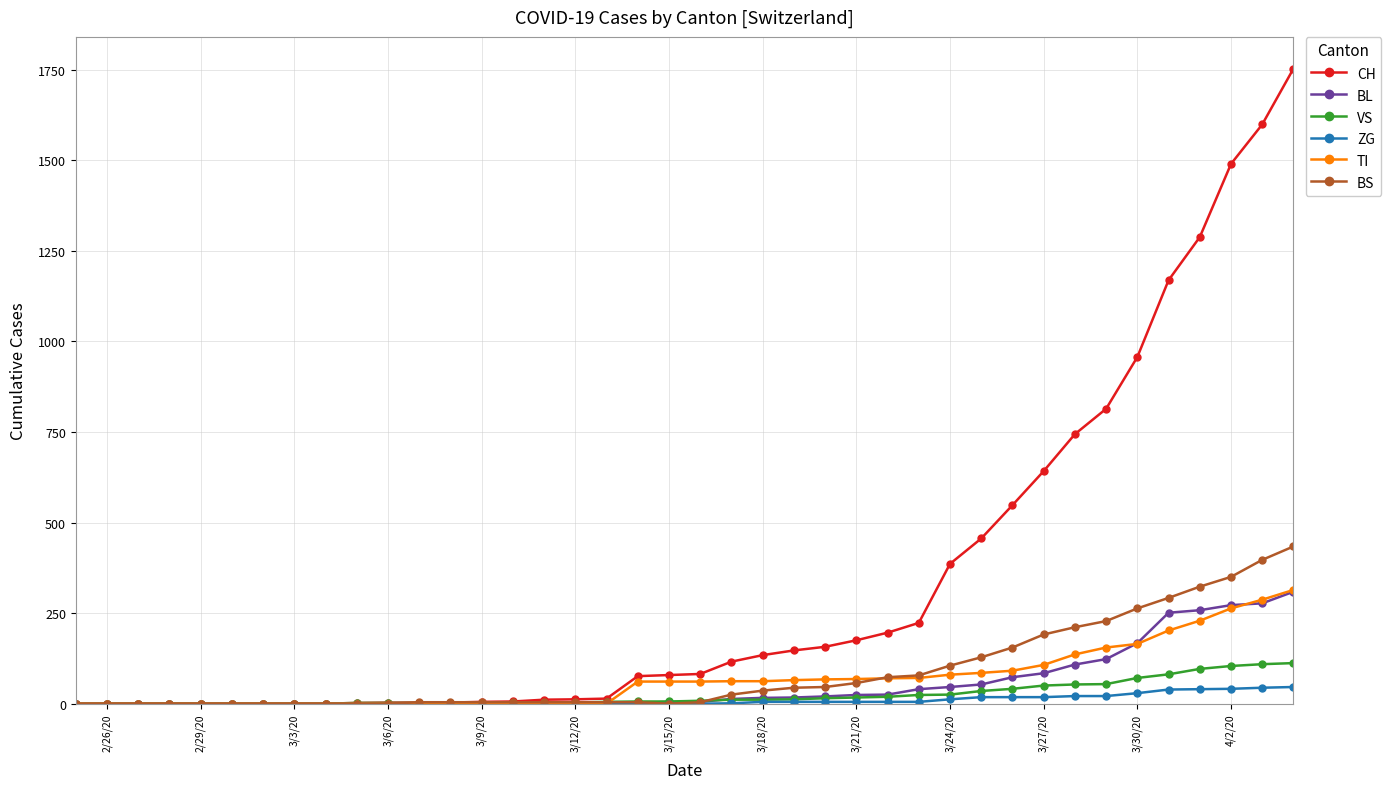

At how many categories does at least one series exceed 1381?

3